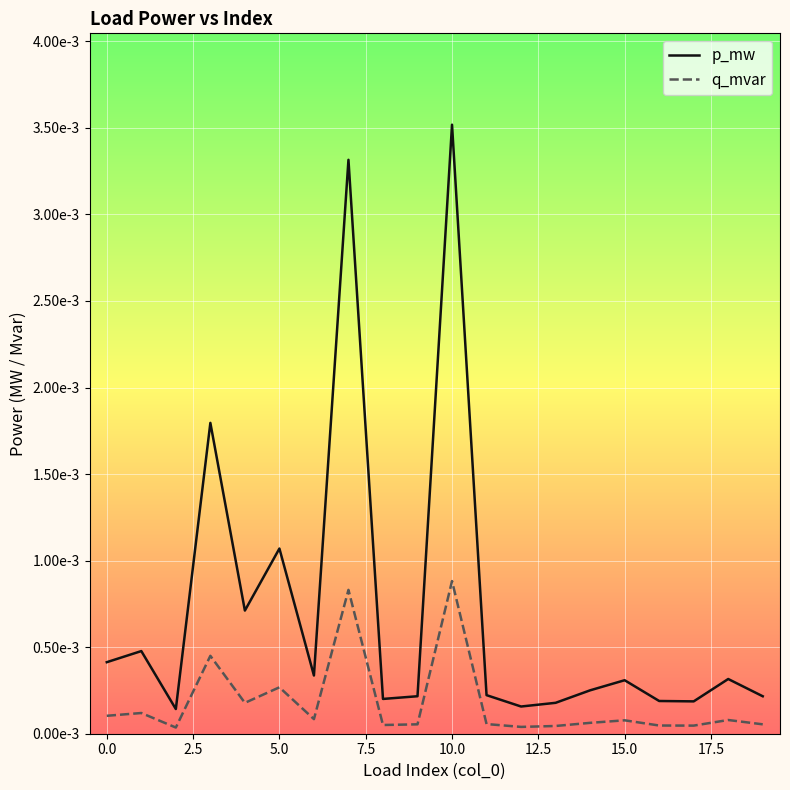

At how many categories does at least one series exceed 0?

20